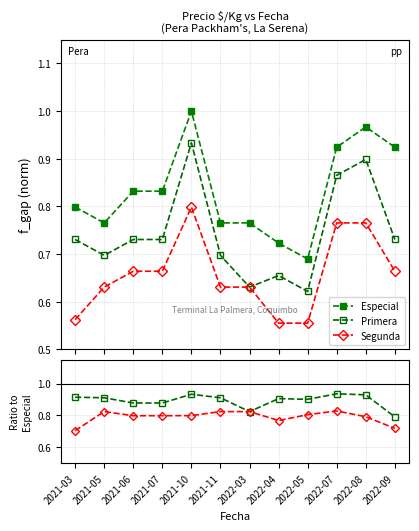

At which category does the chart reach its peak across all series?

2021-10